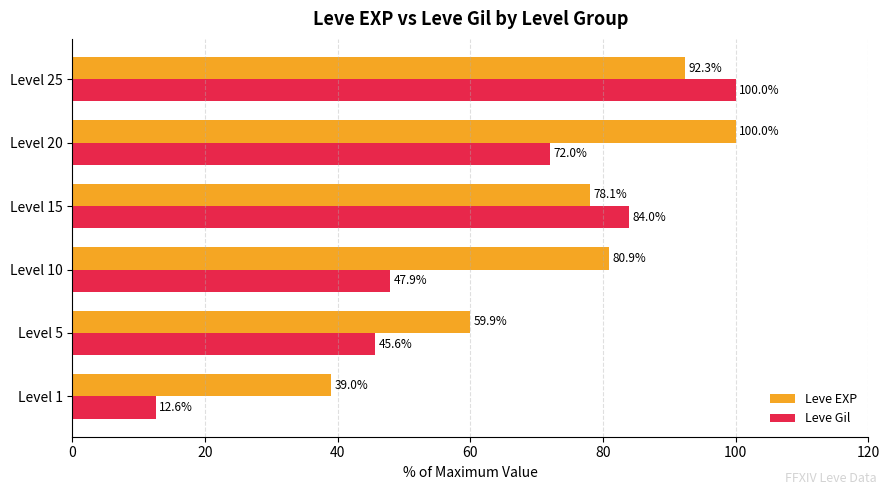

The value of Leve Gil at Level 10 is 68.2. True or false?

False